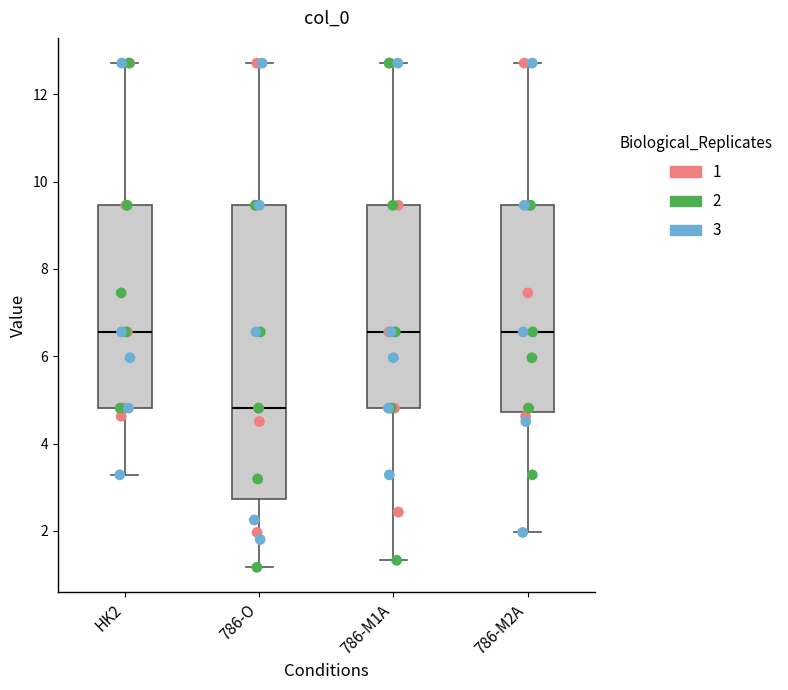

Reading left to right, read every box against the y-axis: the position of its median line, the range the box covers, and the ends of its whiskers. The values are not printed on the chart, so give them approximately, as read against the axis.

HK2: median 6.6, box 4.8 to 9.4, whiskers 3.2 to 12.8
786-O: median 4.8, box 2.8 to 9.4, whiskers 1.2 to 12.8
786-M1A: median 6.6, box 4.8 to 9.4, whiskers 1.4 to 12.8
786-M2A: median 6.6, box 4.8 to 9.4, whiskers 2.0 to 12.8